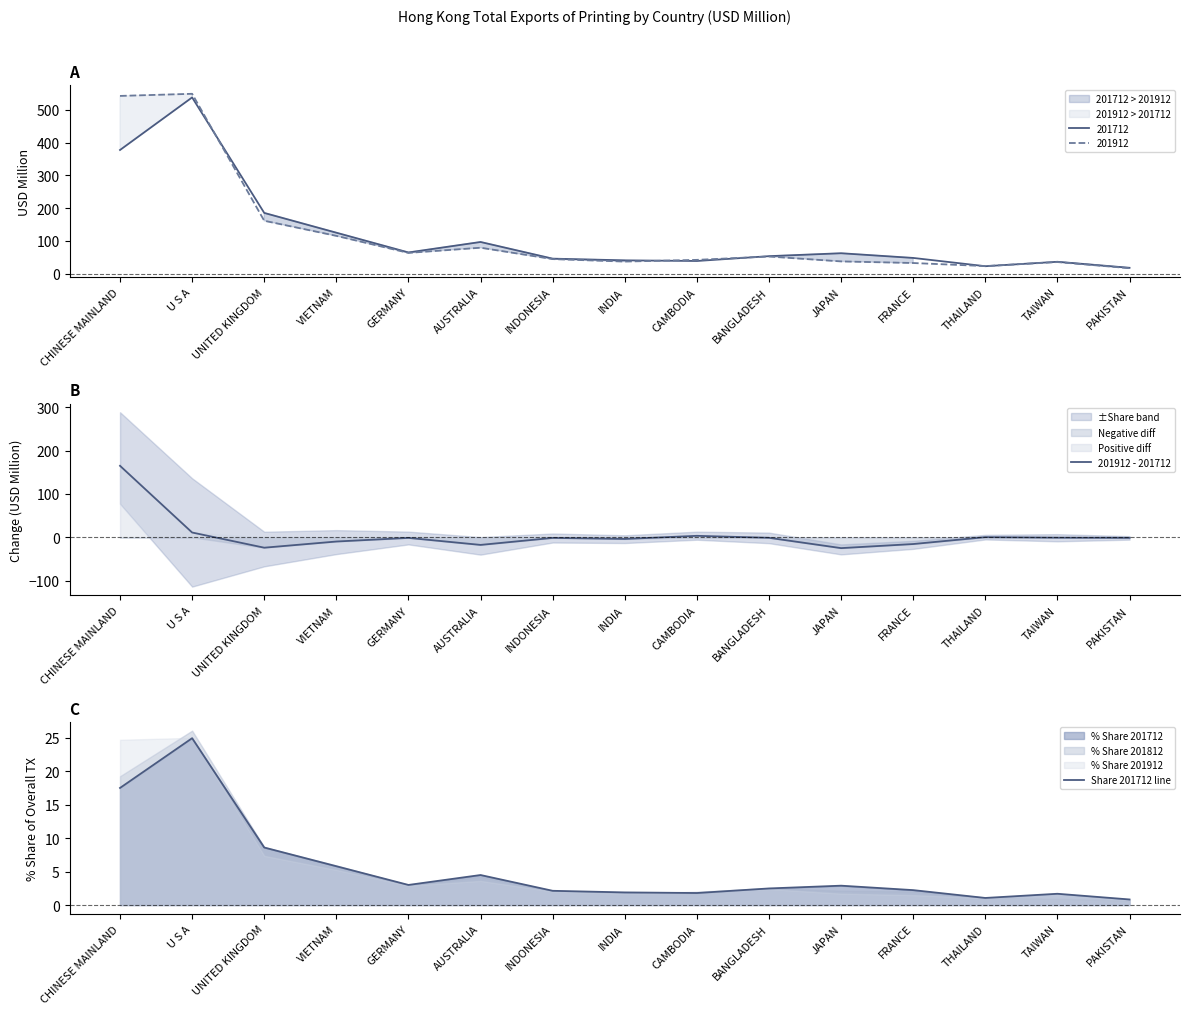

What position from the left is CAMBODIA?

9